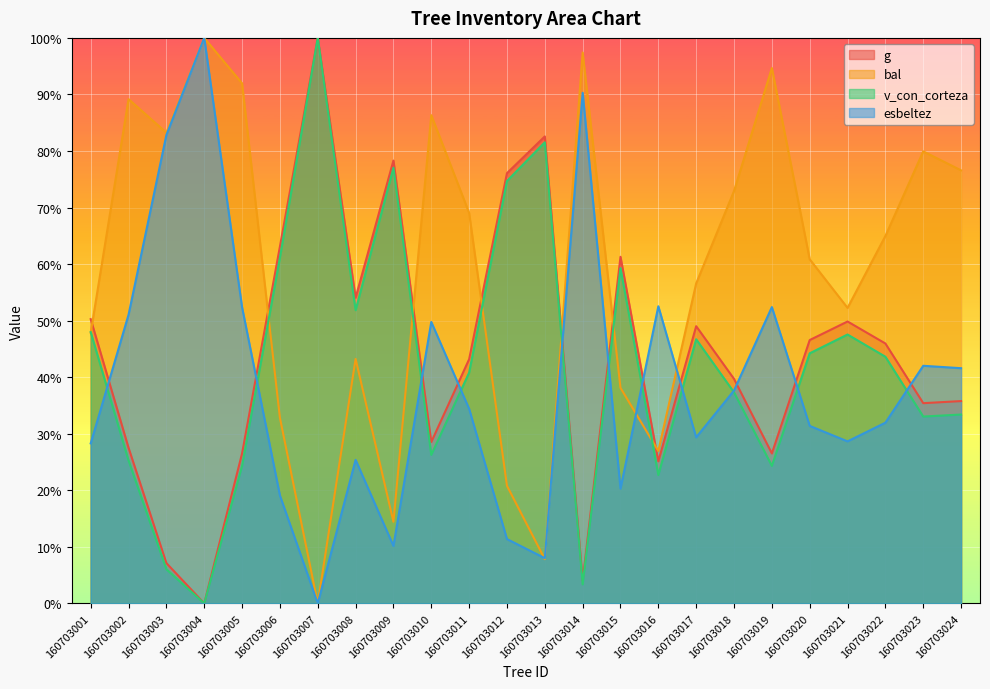

Where is g nearest to the value 50?

160703021